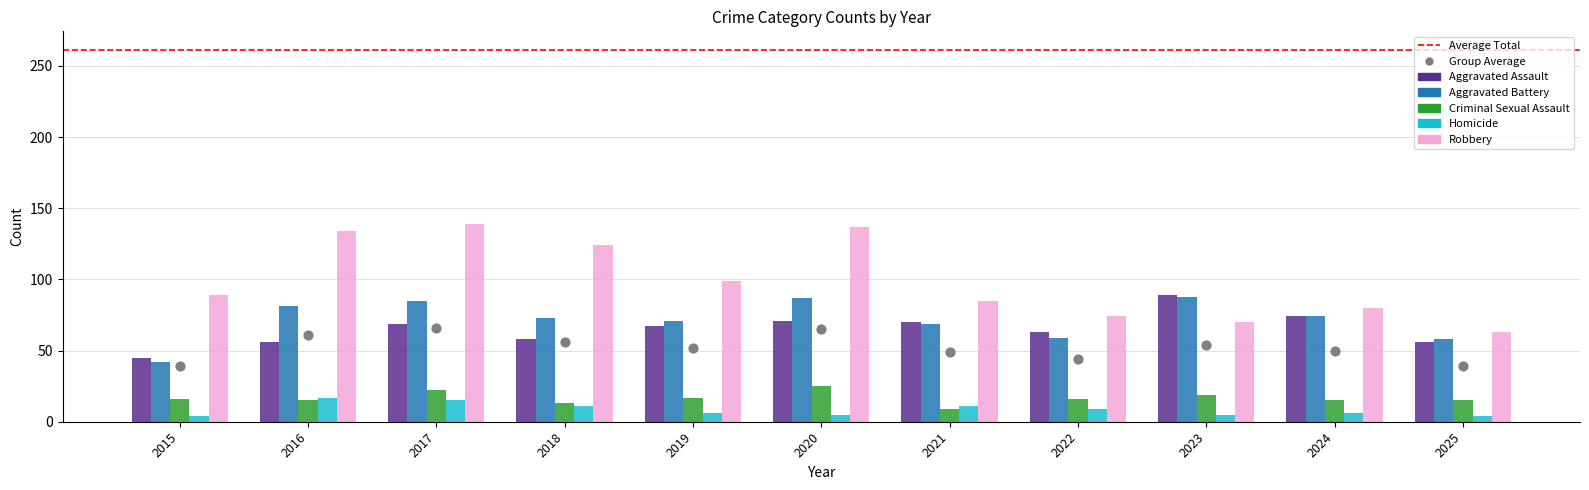

At how many categories does at least one series exceed 135?

2